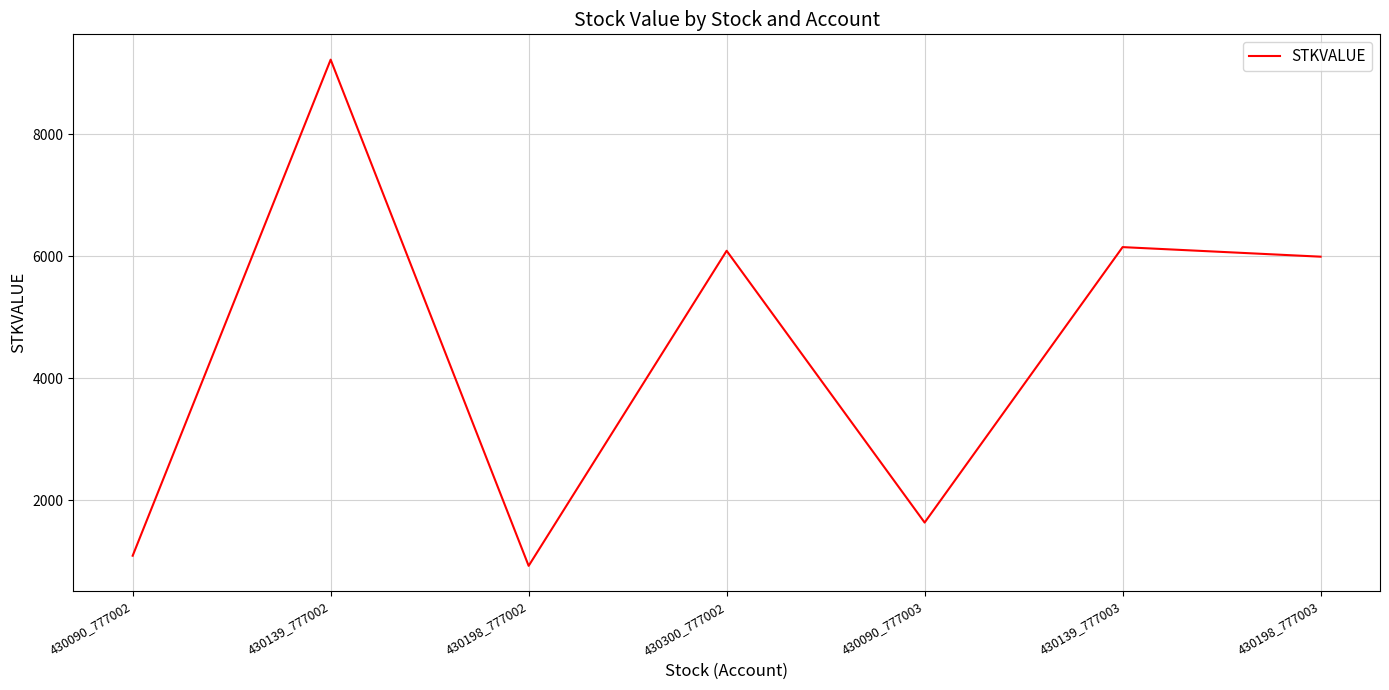

Approximately how many times larger is the value at 430139_777002 compared to 430300_777002?

1.5